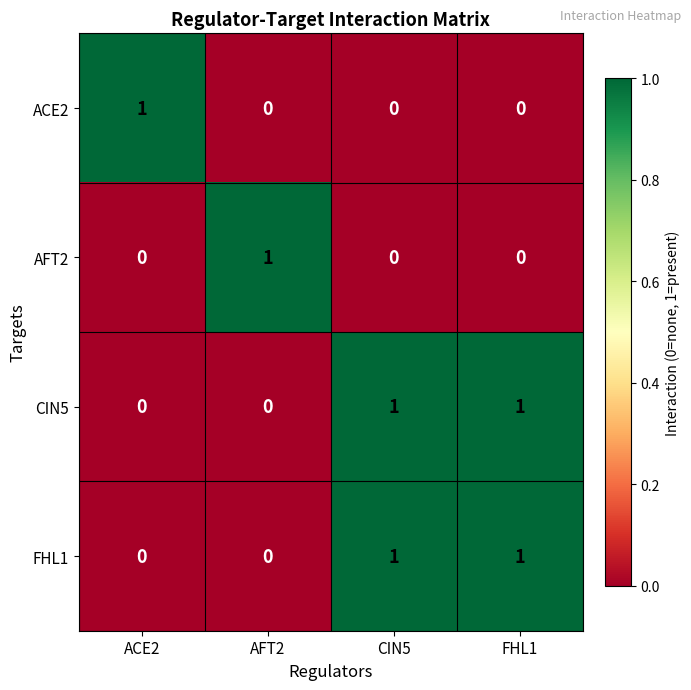

How many CIN5 values are between 0 and 1?

4